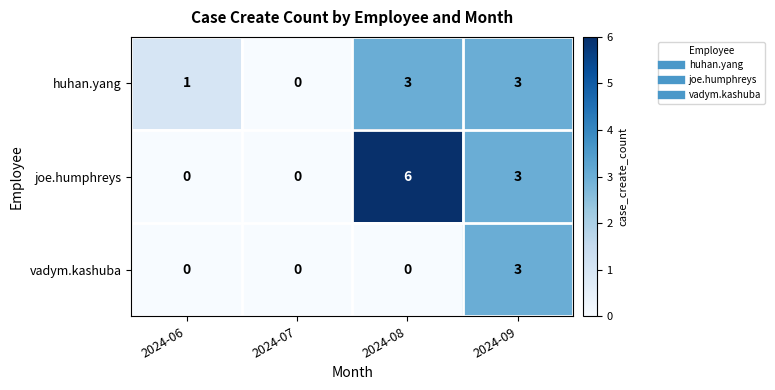

Reading left to right, transcribe all the data shown in this chart.

huhan.yang: 2024-06=1	2024-07=0	2024-08=3	2024-09=3
joe.humphreys: 2024-06=0	2024-07=0	2024-08=6	2024-09=3
vadym.kashuba: 2024-06=0	2024-07=0	2024-08=0	2024-09=3